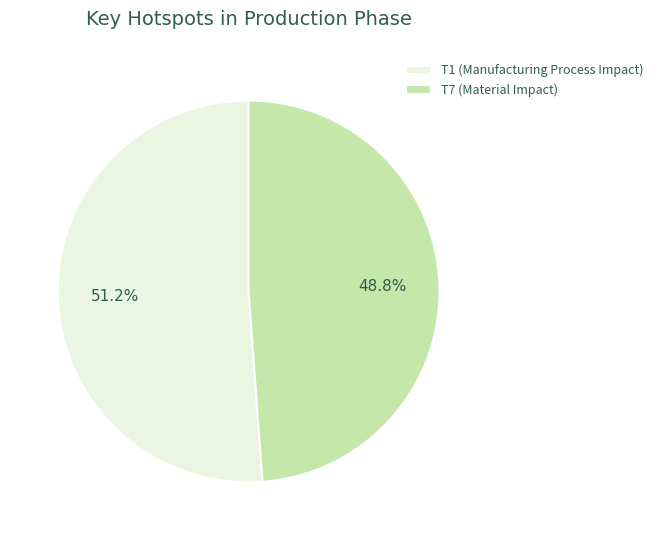

How much of the chart is everything except T7 (Material Impact)?

51.2%